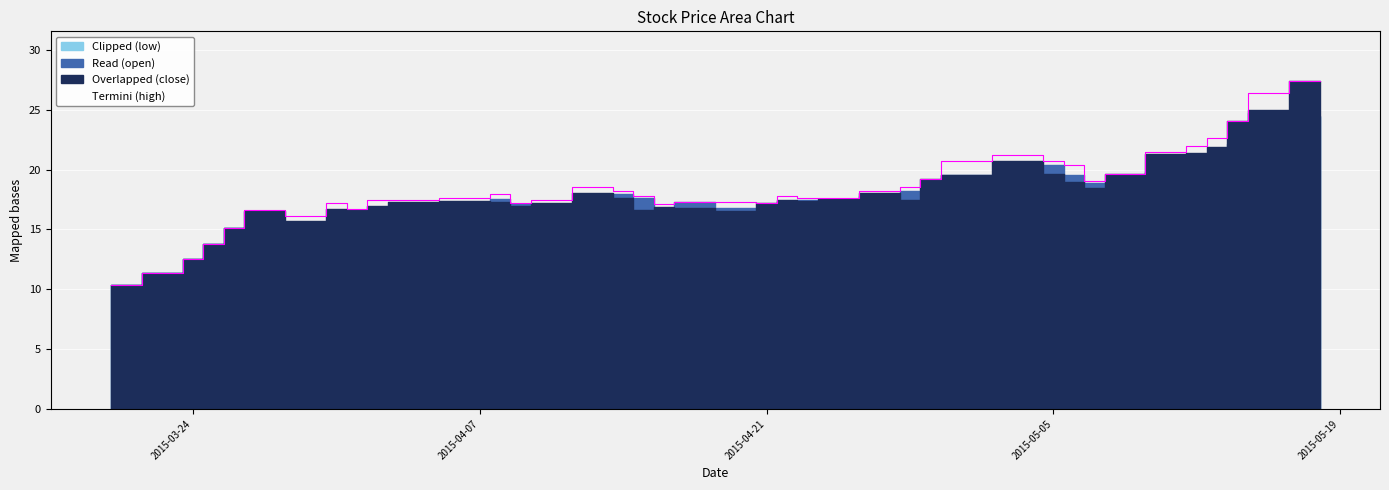

The open series shows 25.9 at 2015-04-20. True or false?

False